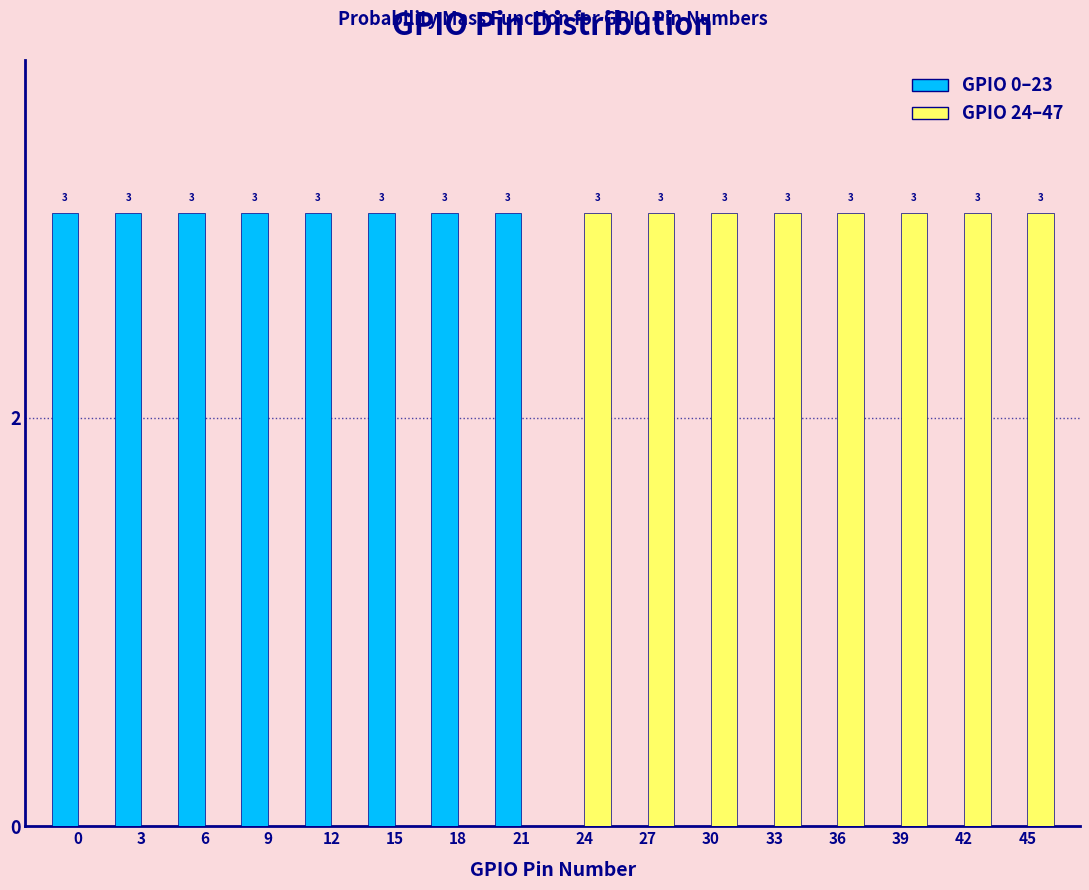

Reading left to right, what are all the values shown in this chart?

GPIO 0–23: 0=3	3=3	6=3	9=3	12=3	15=3	18=3	21=3	24=0	27=0	30=0	33=0	36=0	39=0	42=0	45=0
GPIO 24–47: 0=0	3=0	6=0	9=0	12=0	15=0	18=0	21=0	24=3	27=3	30=3	33=3	36=3	39=3	42=3	45=3